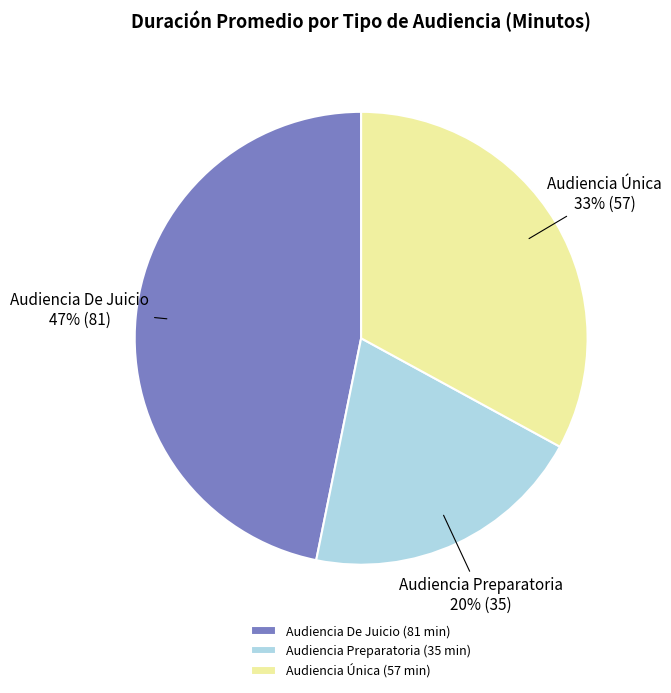

How many slices are in this pie chart?

3